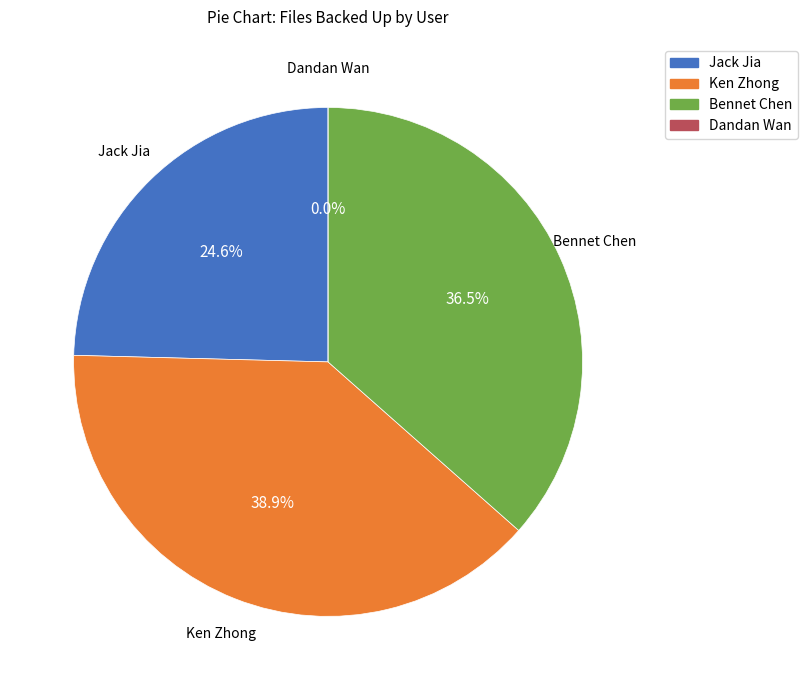

How many slices are in this pie chart?

4